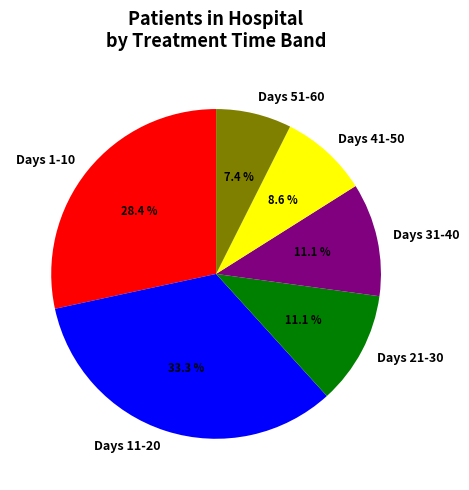

Does any single category account for the majority?

No